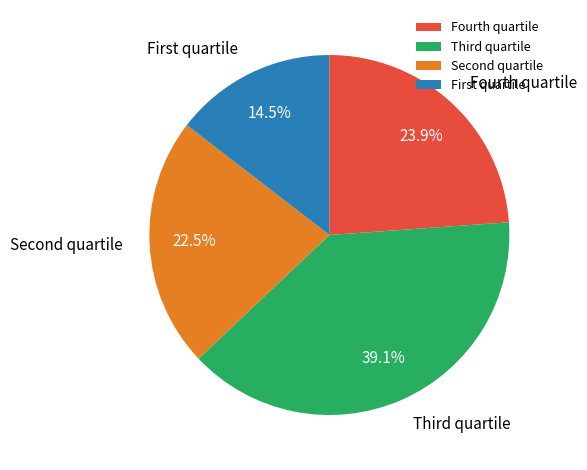

Is there a majority slice in this chart?

No